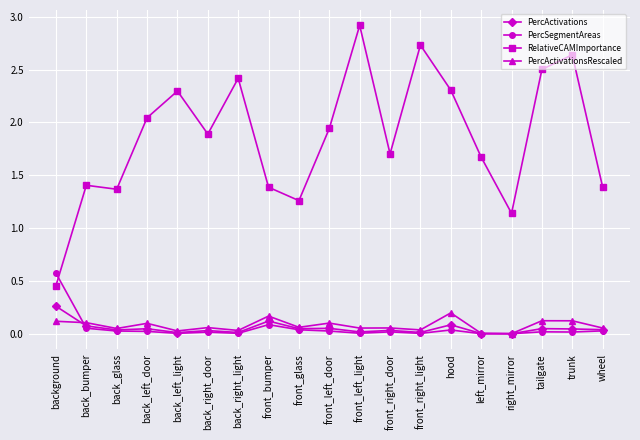

What is the value of the RelativeCAMImportance point at the 17th from the left?

2.5